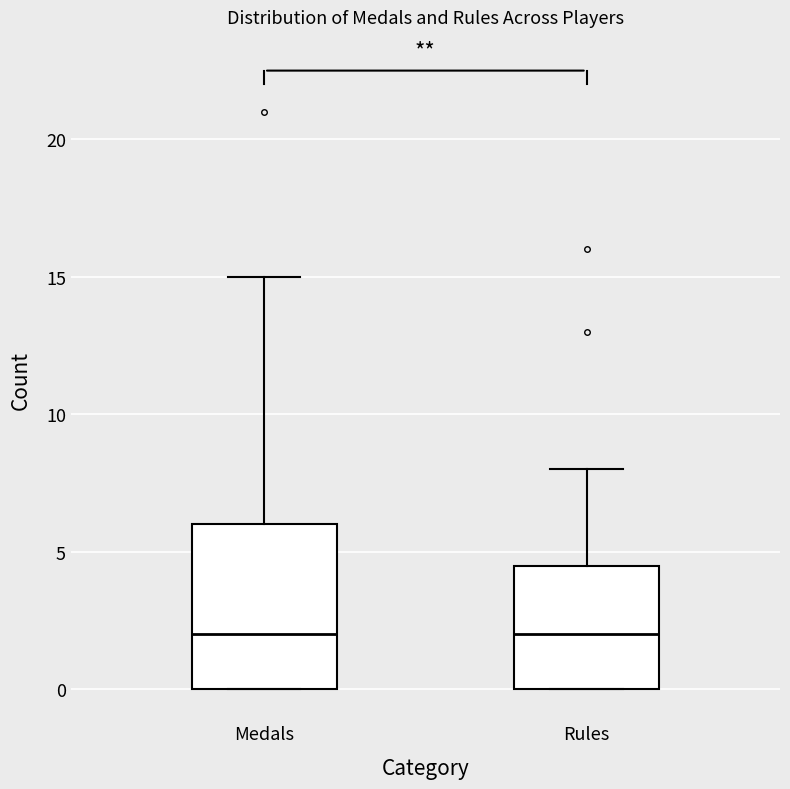

Where does the median line of the box for Medals sit on the y-axis? The values are not printed on the chart, so give them approximately, as read against the axis.

2.0